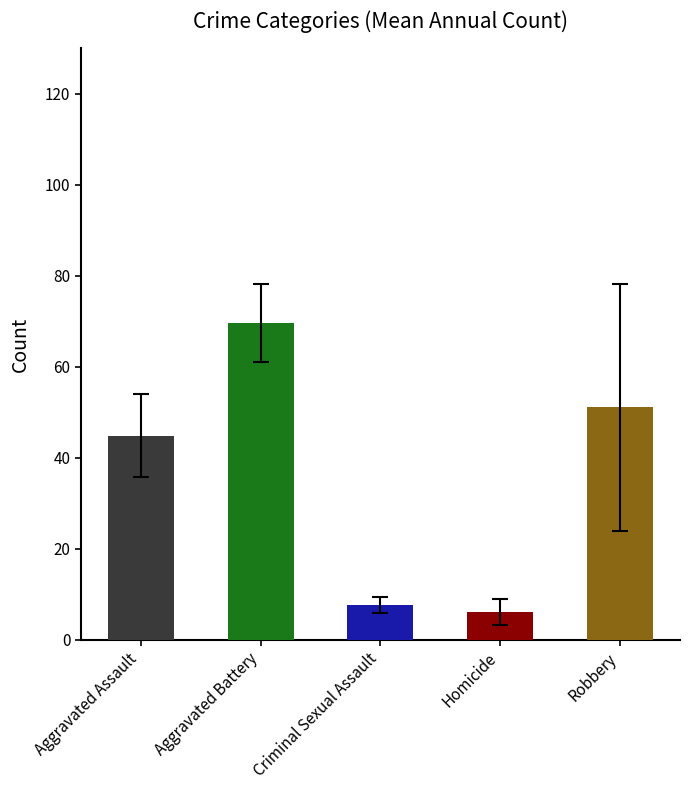

Is the value of Aggravated Assault at 2015 greater than the value of Aggravated Battery at 2020?

No